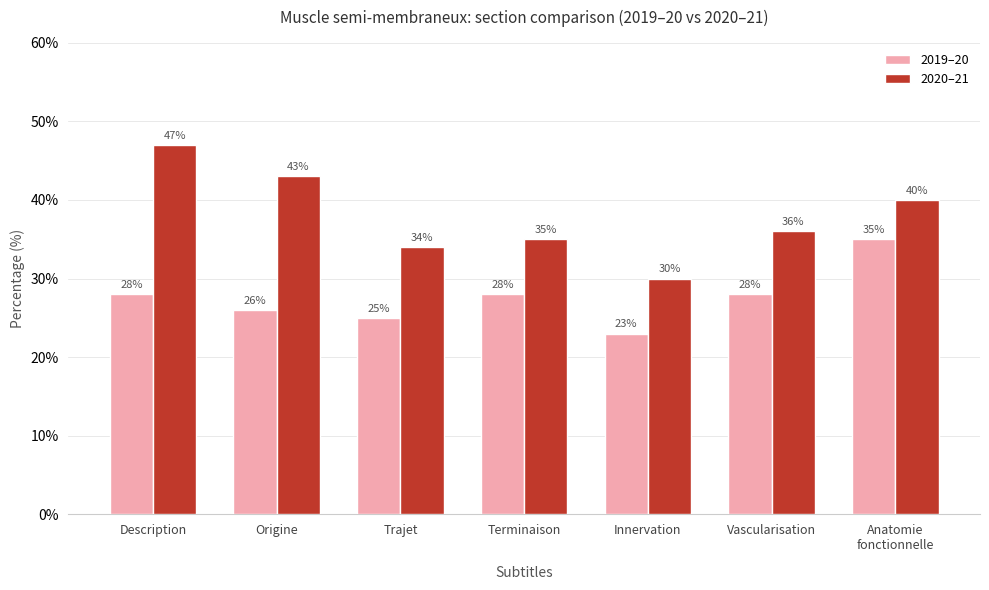

What is the sum of all 2019–20 values?

193